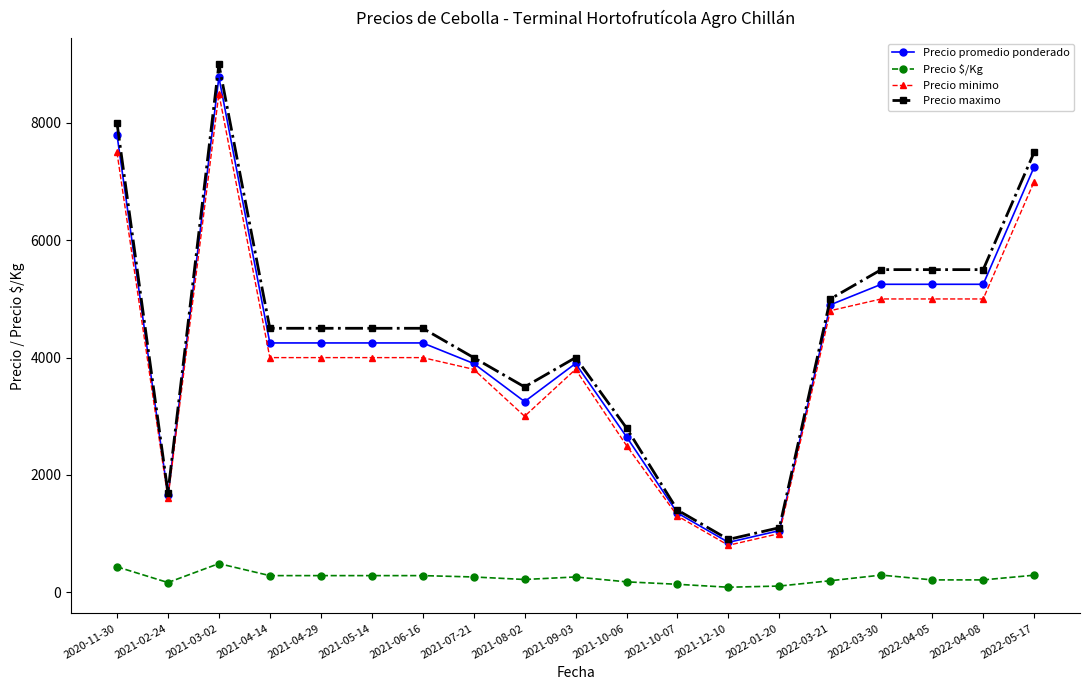

What is the total value across all series at 2021-06-16?

13033